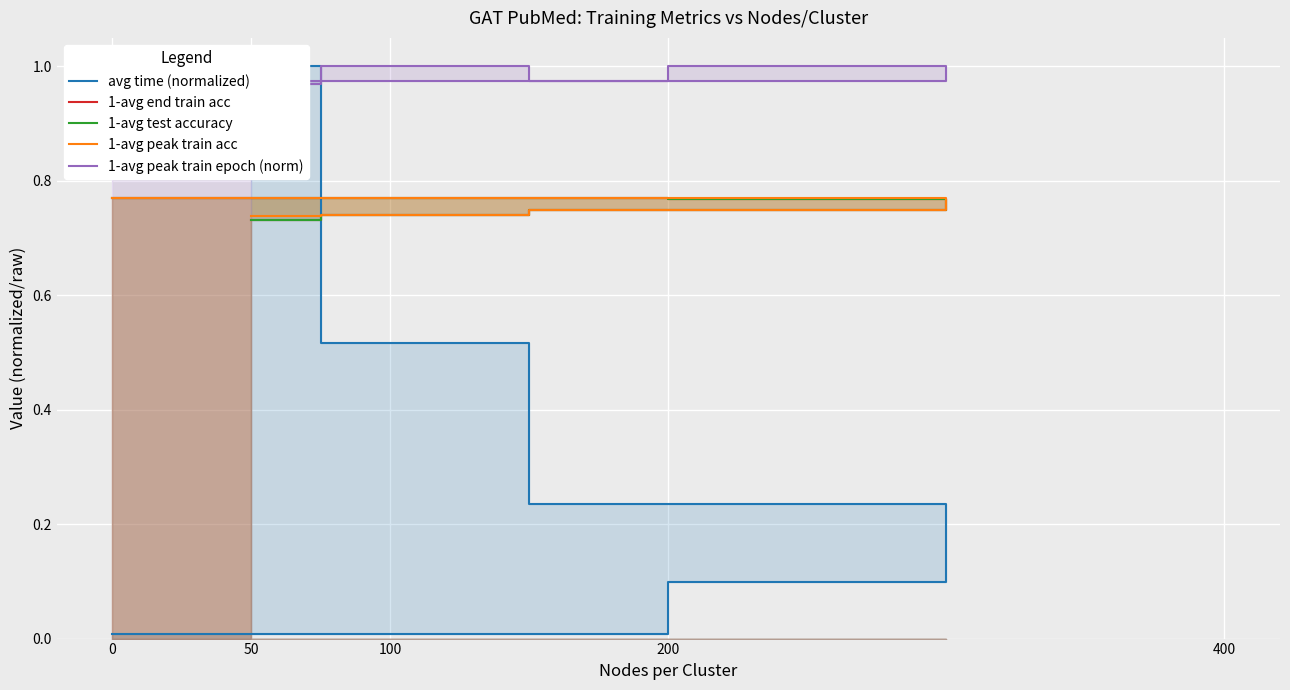

True or false: 1-avg peak train epoch (norm) and 1-avg end train acc cross at least once.

False